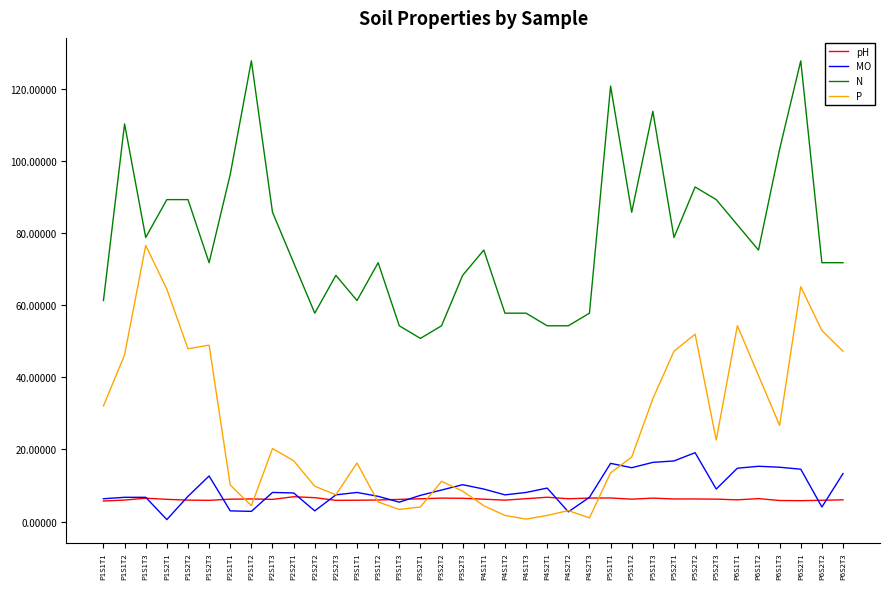

Between P2S1T3 and P2S2T2, which series saw the biggest shift?

N